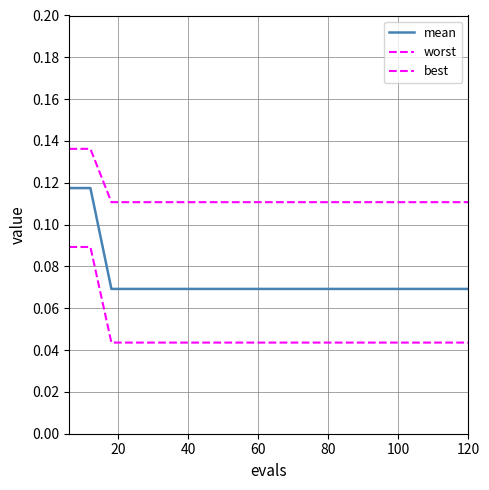

How many lines are shown in the chart?

3